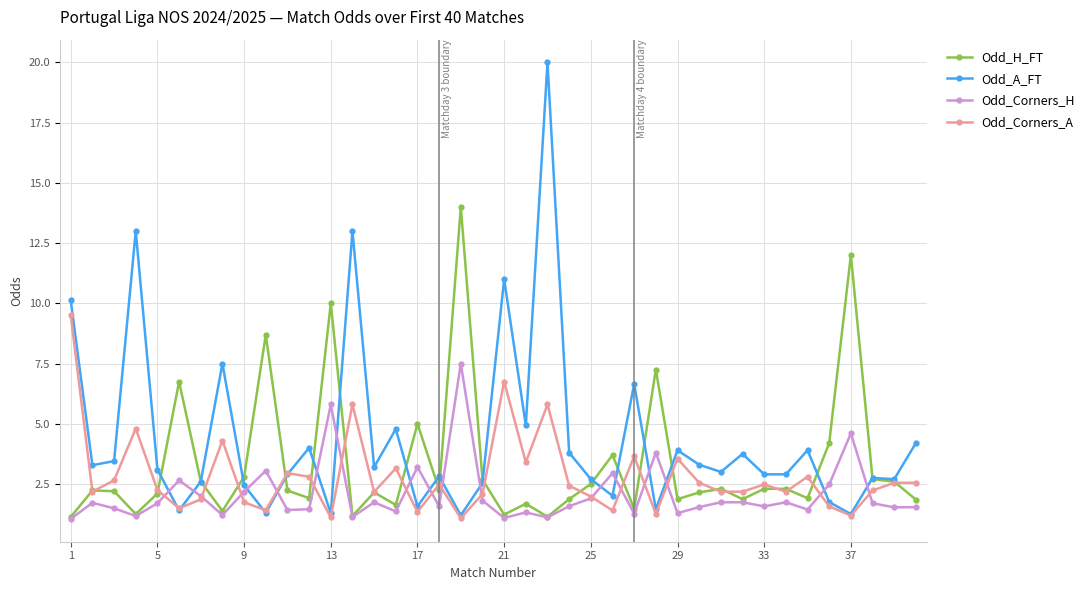

True or false: Odd_A_FT has more than 0 points higher than both neighbors.

True